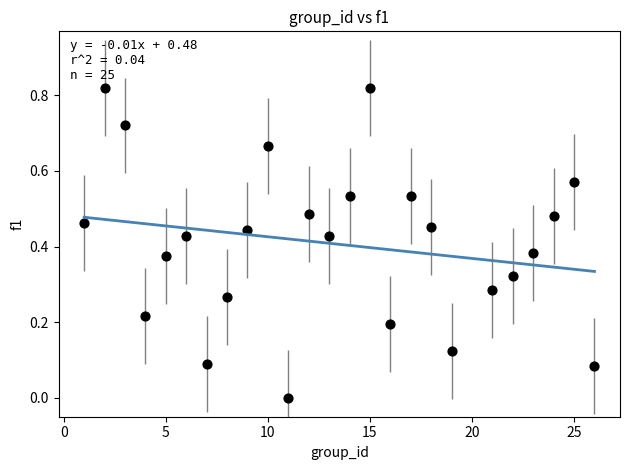

What is the range of X values (max minus min)?

25.0